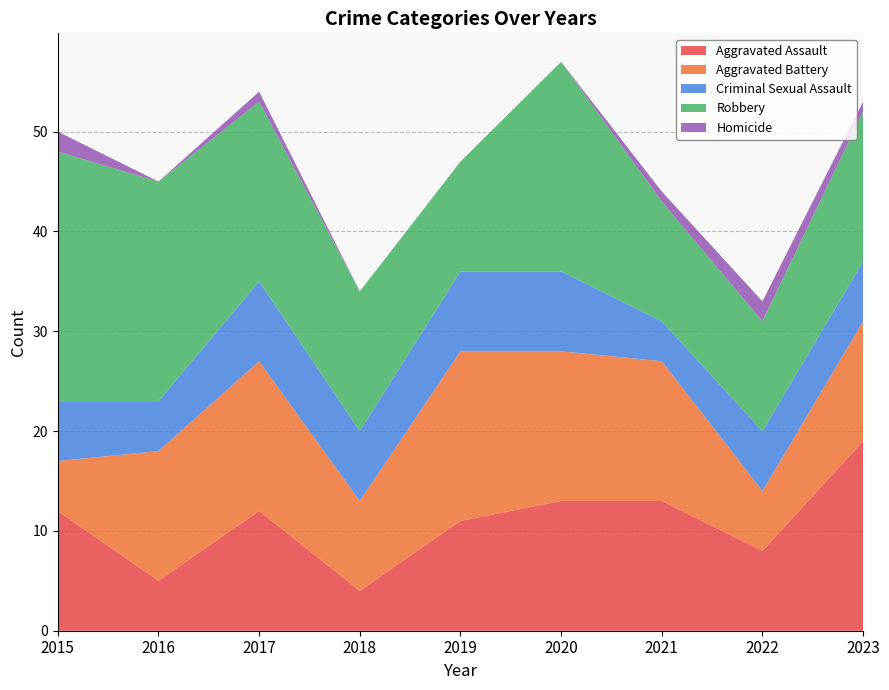

Reading right to left, extract all data points from this chart.

Aggravated Assault: 2023=19	2022=8	2021=13	2020=13	2019=11	2018=4	2017=12	2016=5	2015=12
Aggravated Battery: 2023=12	2022=6	2021=14	2020=15	2019=17	2018=9	2017=15	2016=13	2015=5
Criminal Sexual Assault: 2023=6	2022=6	2021=4	2020=8	2019=8	2018=7	2017=8	2016=5	2015=6
Robbery: 2023=15	2022=11	2021=12	2020=21	2019=11	2018=14	2017=18	2016=22	2015=25
Homicide: 2023=1	2022=2	2021=1	2020=0	2019=0	2018=0	2017=1	2016=0	2015=2